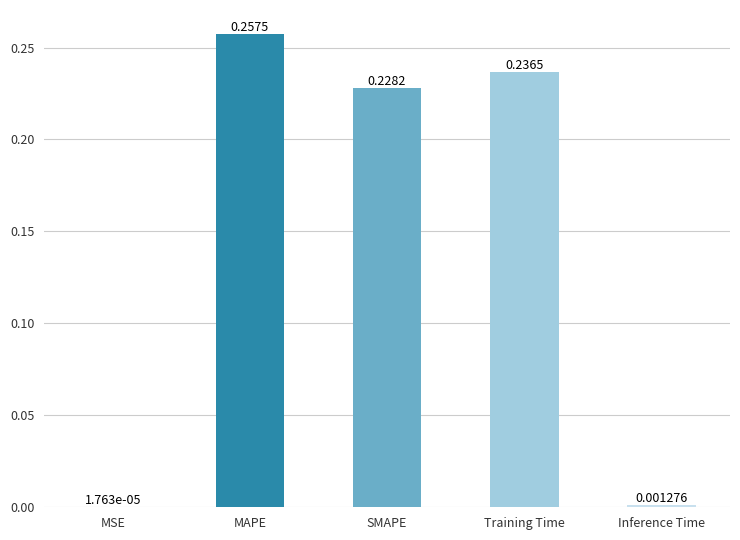

What is the sum of the values at SMAPE and Training Time?

0.5